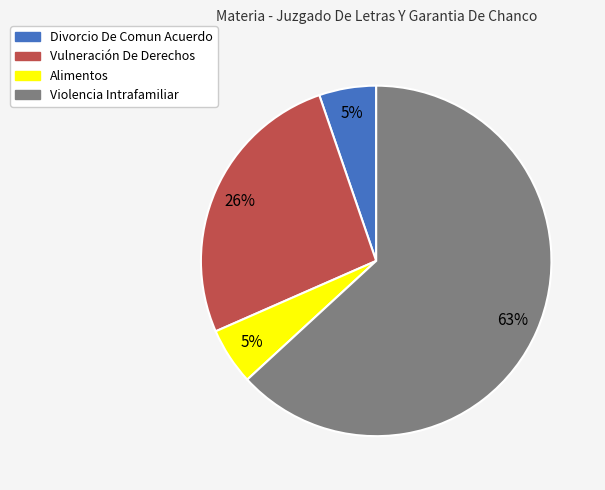

Which has a higher value, Alimentos or Violencia Intrafamiliar?

Violencia Intrafamiliar